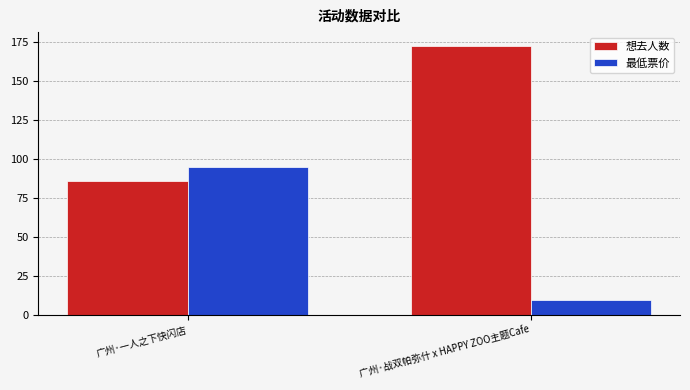

What is the average value of the 想去人数 series?

130